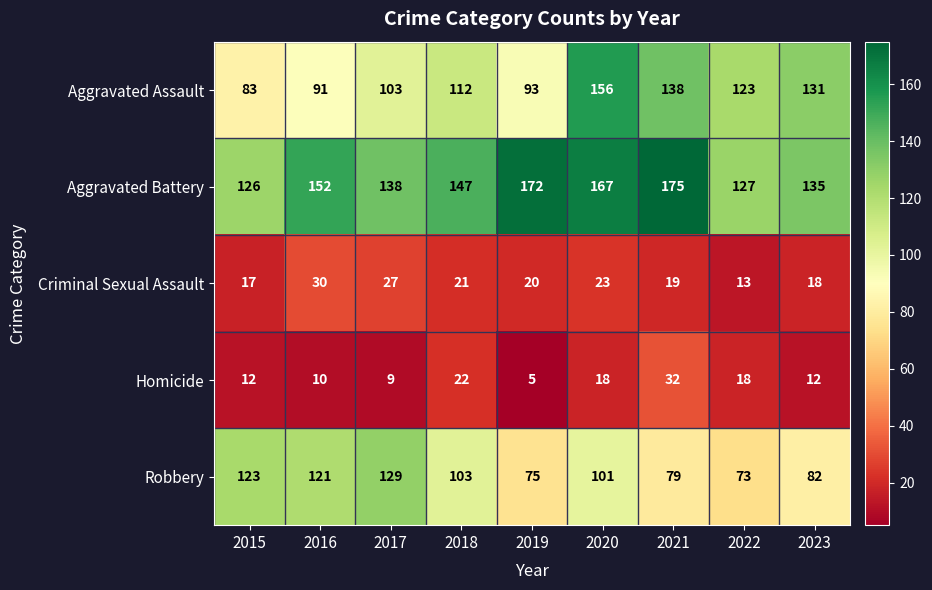

What value does the Aggravated Assault series have at 2023?

131